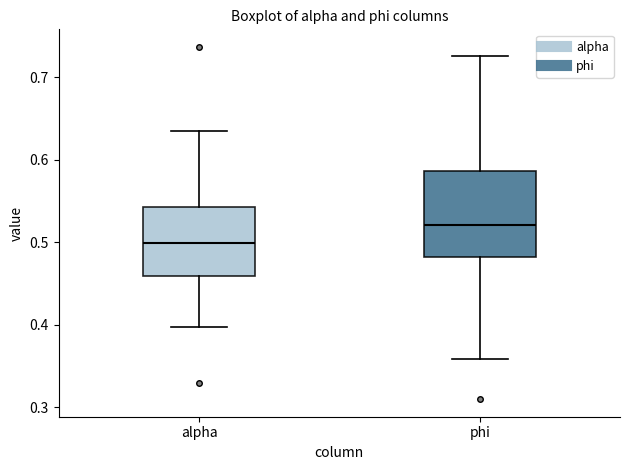

Which box's median line is the lowest?

alpha